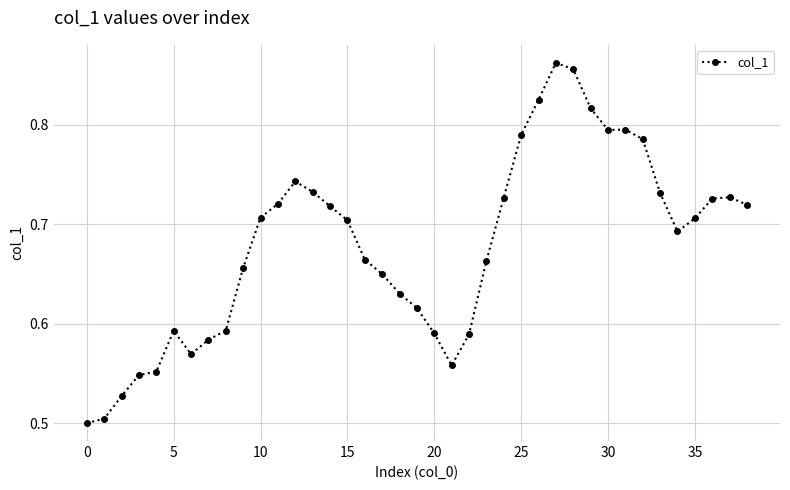

How many values are between 0 and 1?

39